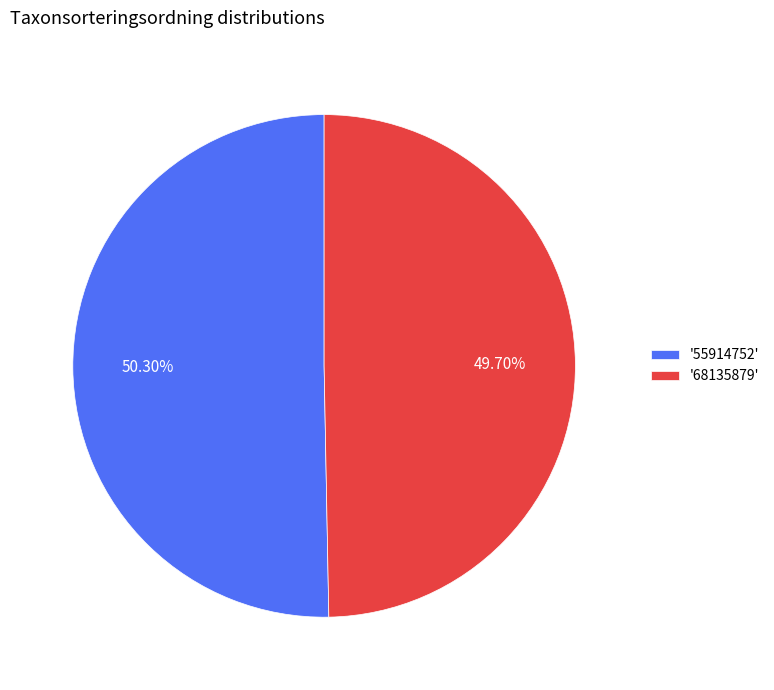

What is the majority slice?

'55914752'